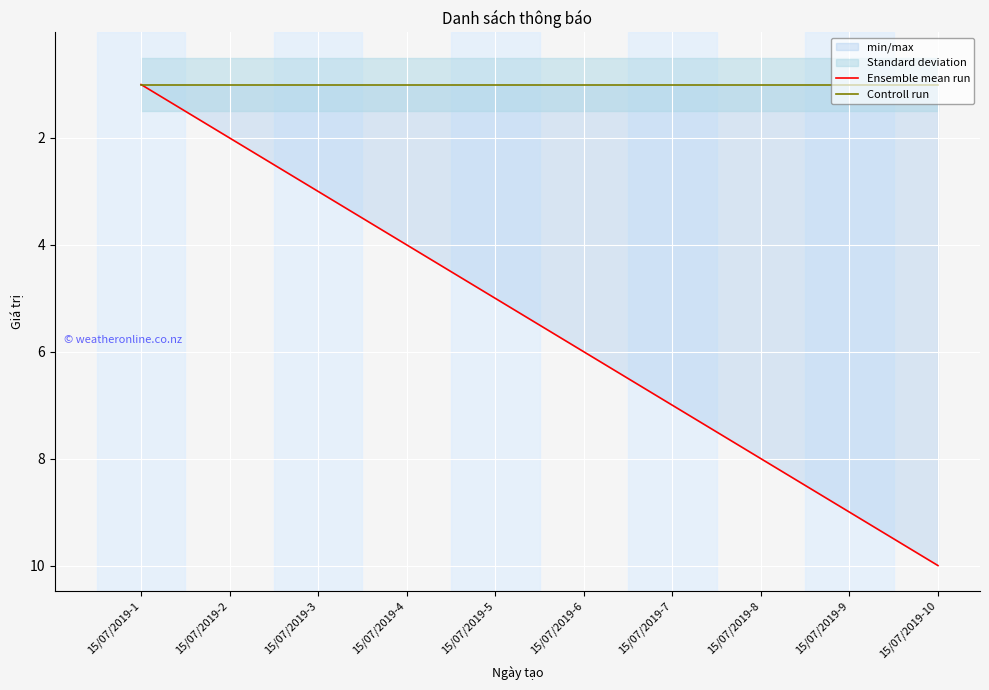

At which label is Controll run closest to 1?

15/07/2019-1